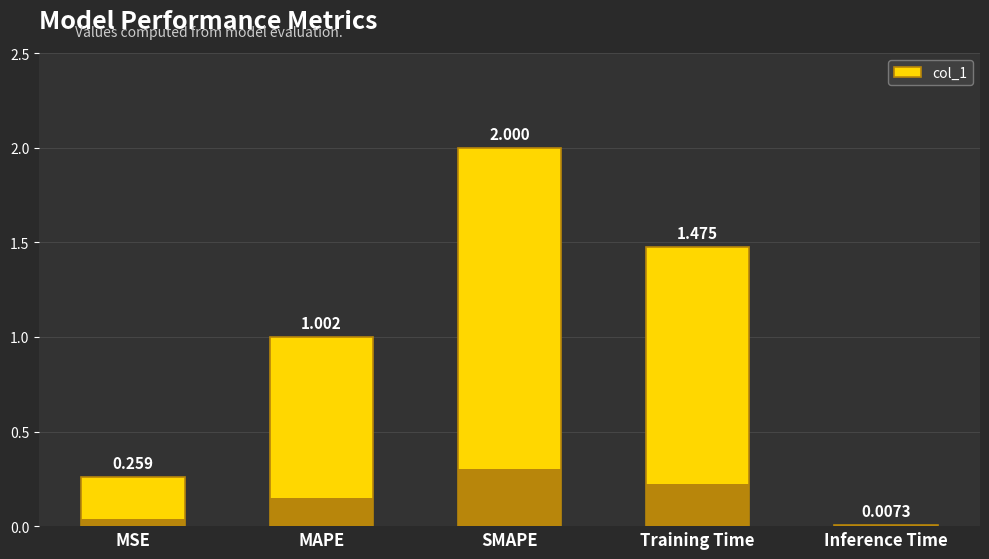

What is the difference between the maximum and minimum values?

2.0